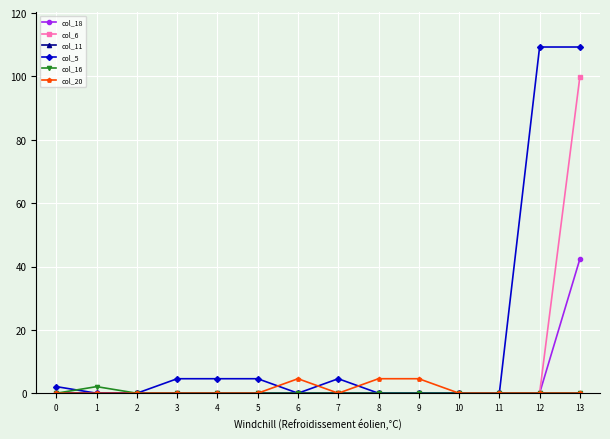

What is the highest value of the col_5 series?

109.3